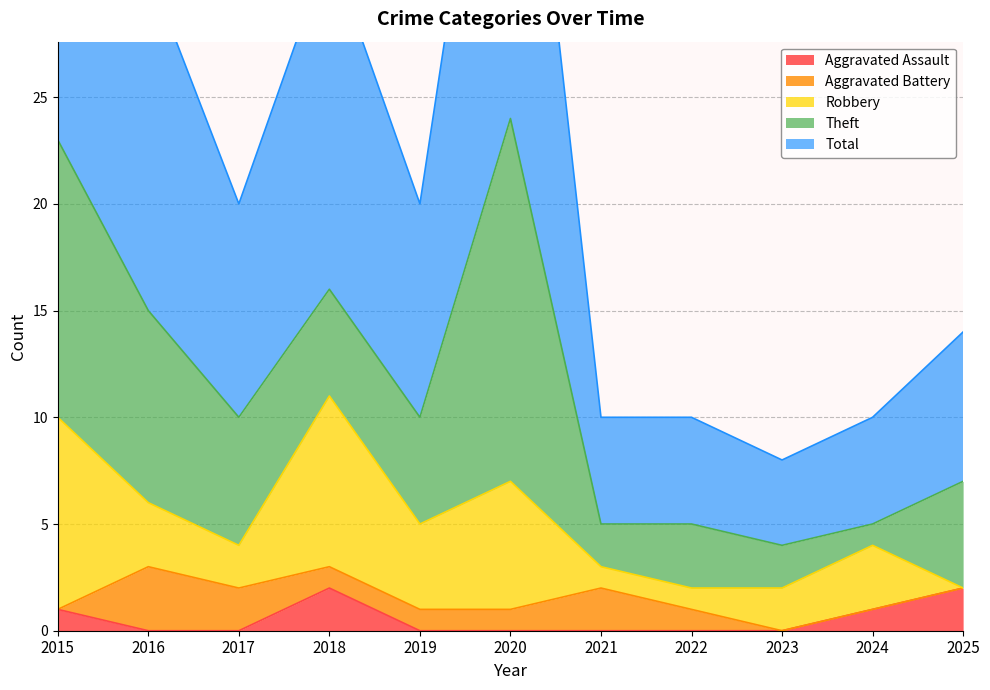

True or false: Aggravated Assault has a value of 0 at 2017.

True